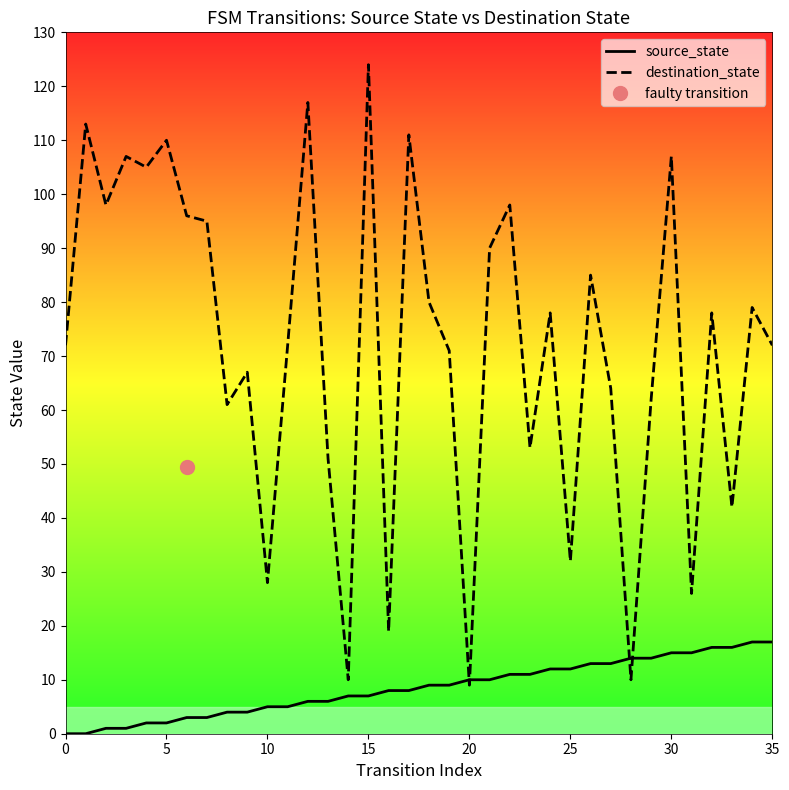

What is the value of the source_state point at the 28th from the left?

13